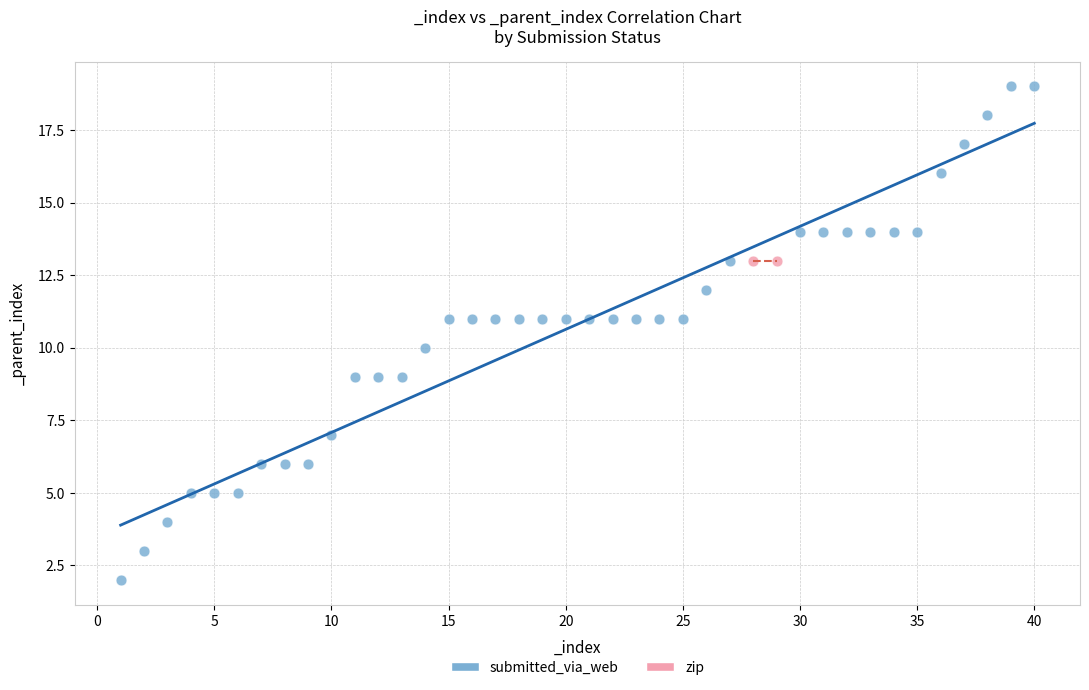

What are all the series names shown in the legend?

submitted_via_web, zip